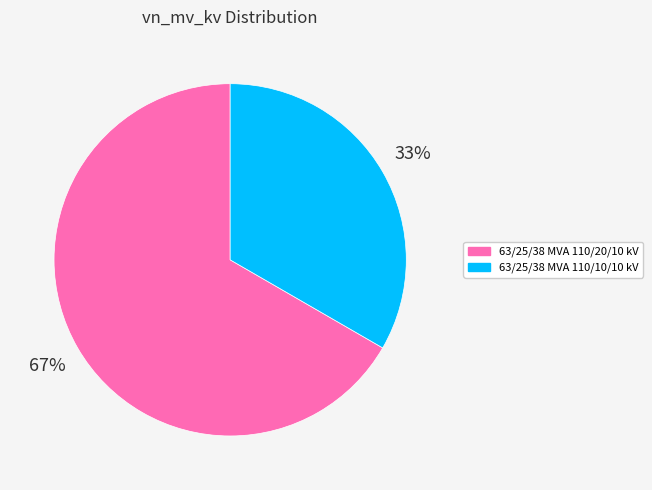

To the nearest percent, what is the average slice percentage?

50%